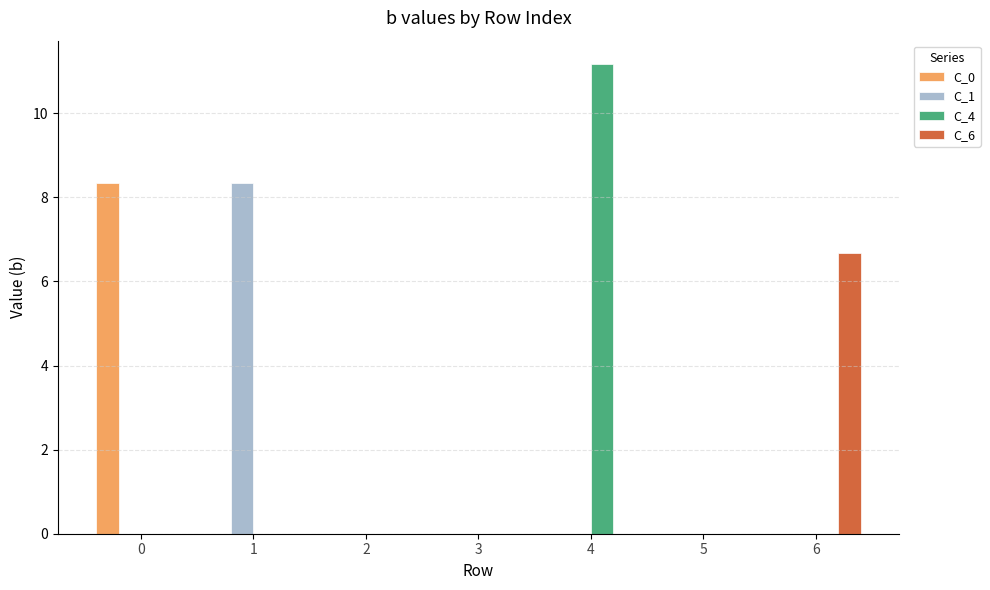

How many series are shown in this chart?

4